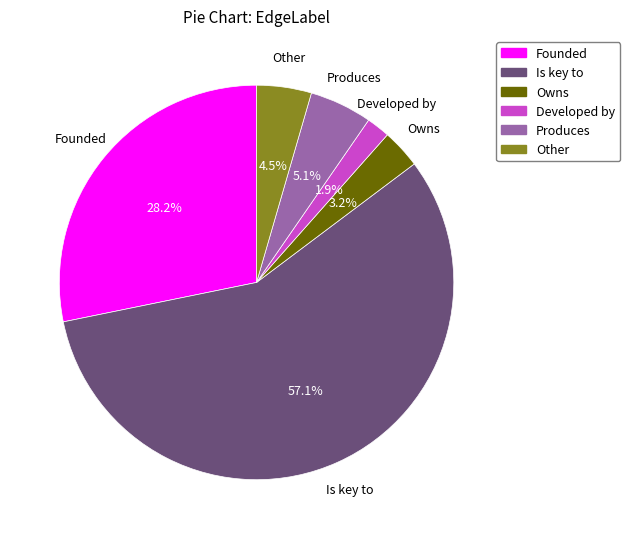

True or false: Produces accounts for 1% of the total.

False